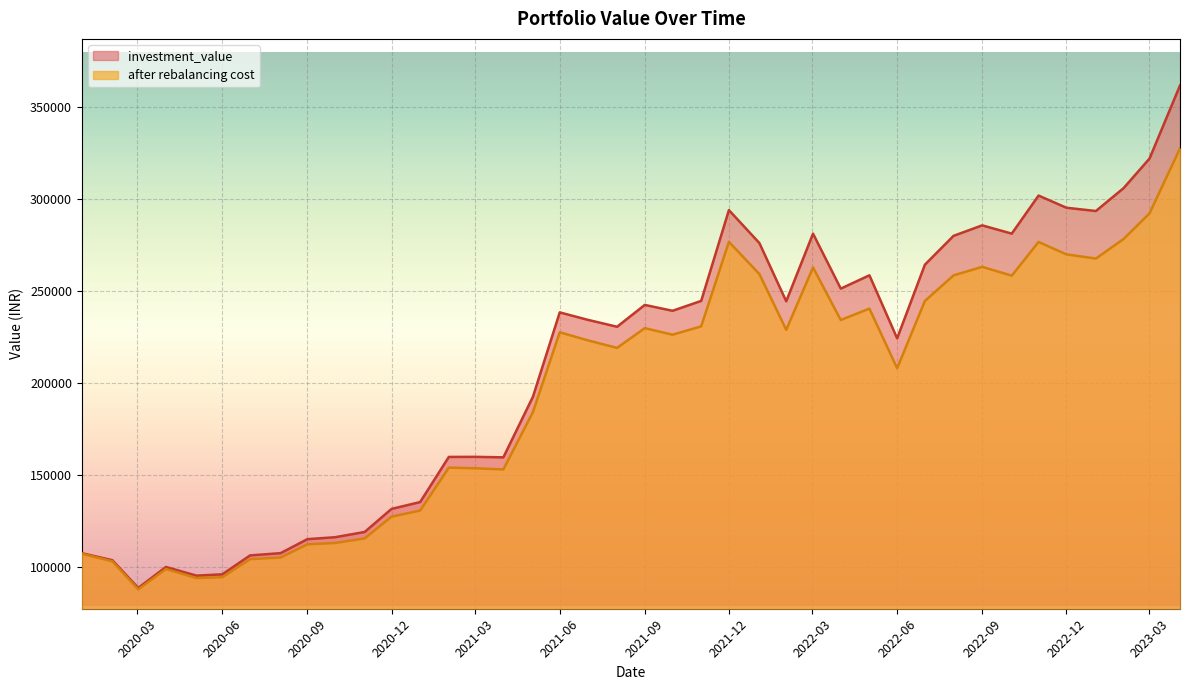

Is the value of after rebalancing cost at 2023-02-01 greater than the value of investment_value at 2023-02-01?

No